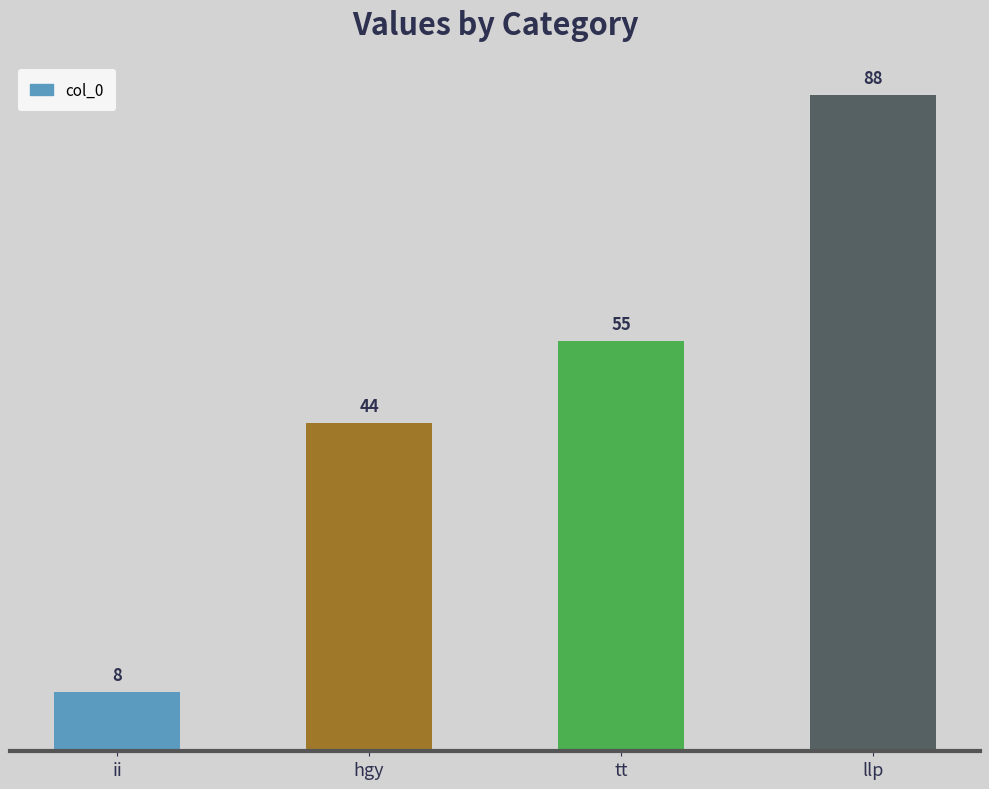

What is the minimum value shown in the chart?

8